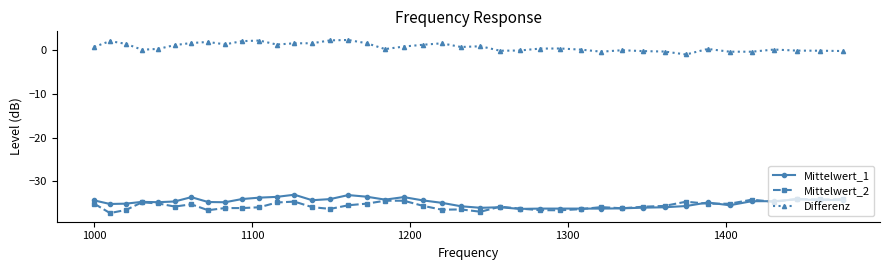

Which series has the largest total across all categories?

Differenz